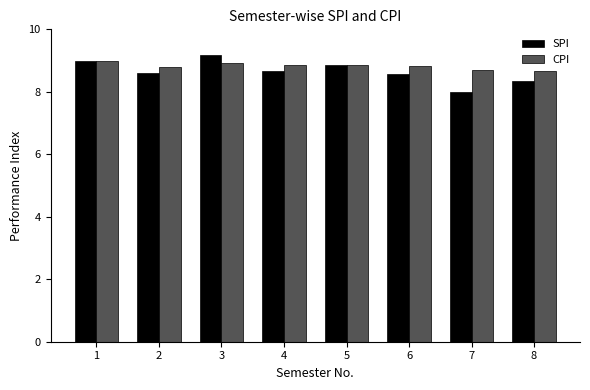

What is the difference between the SPI values at 4 and 8?

0.3